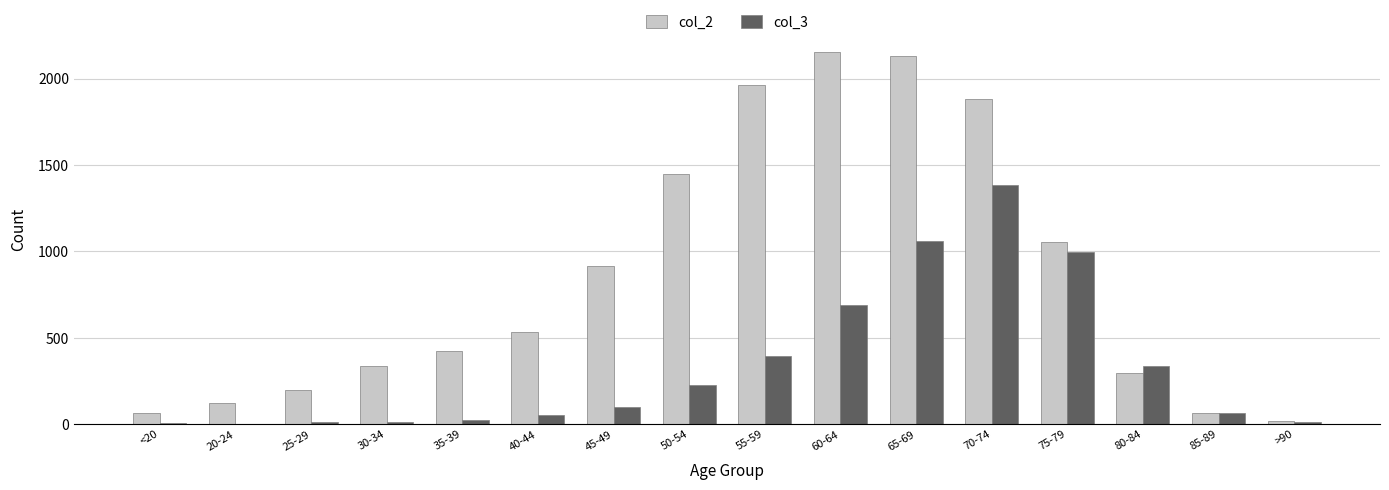

What is the sum of all col_3 values?

5357